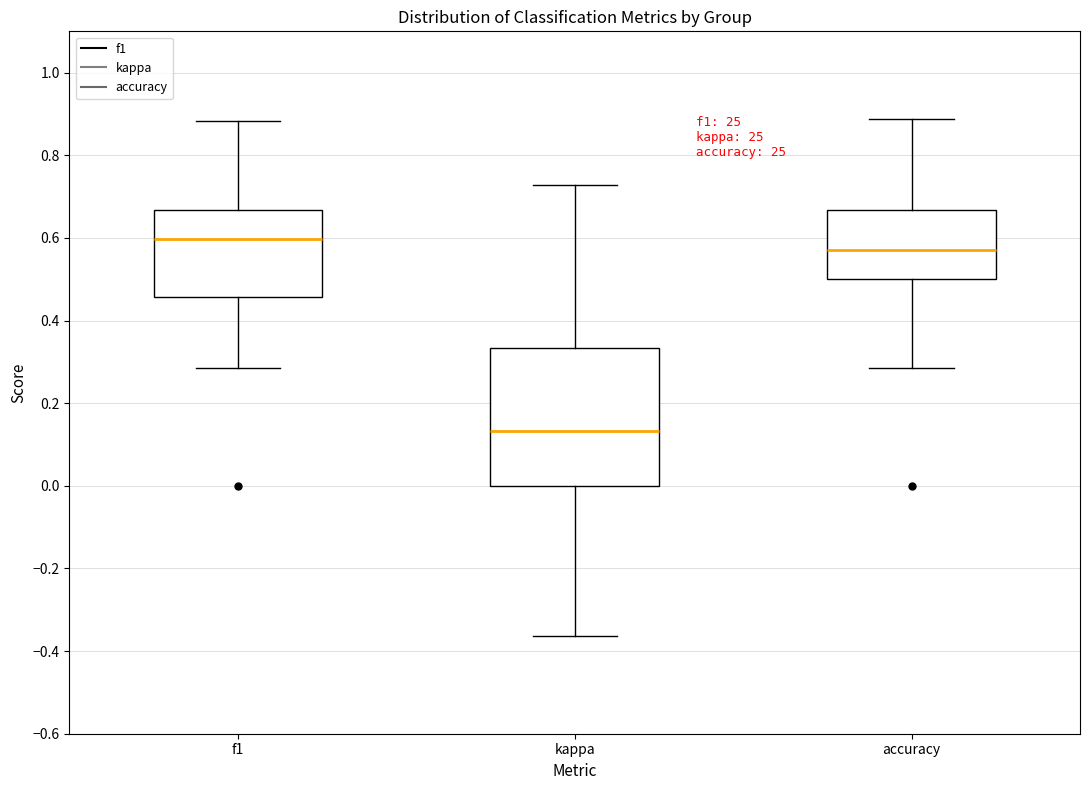

Which box's median line is the highest?

f1